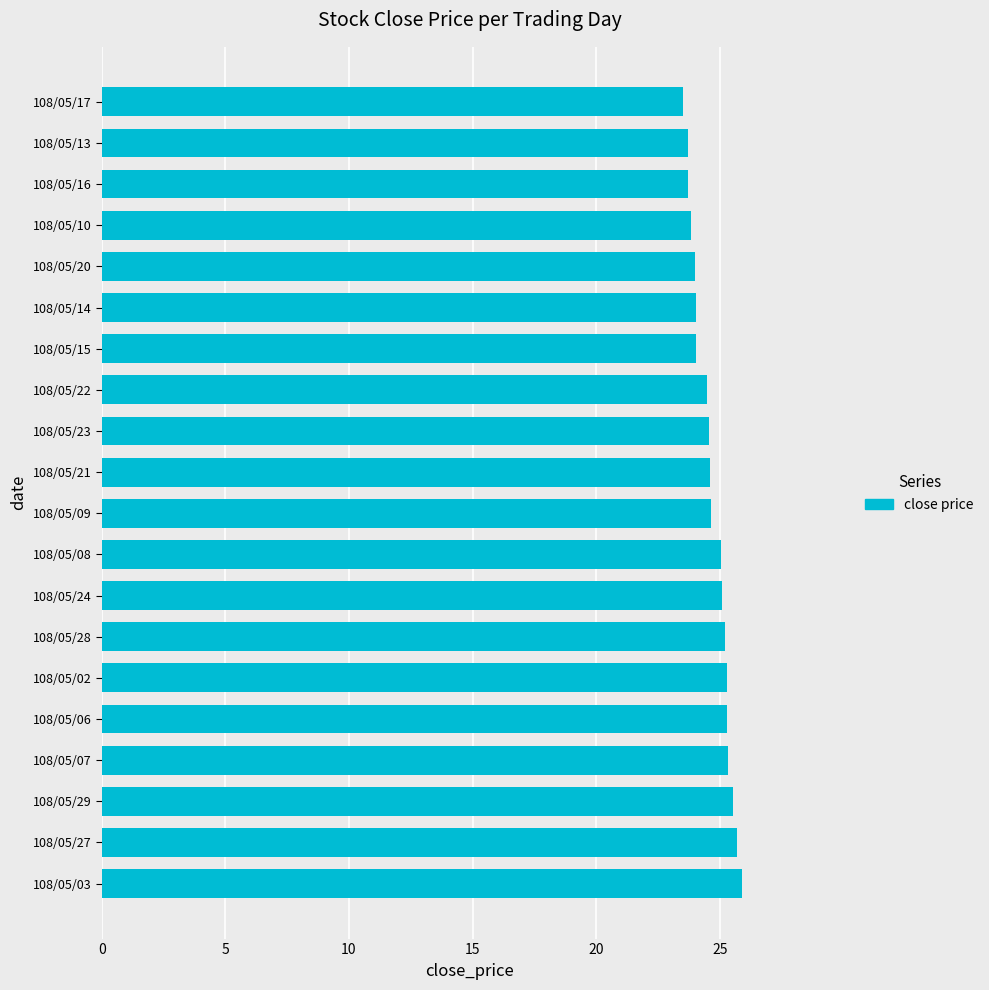

Approximately how many times larger is the value at 108/05/17 compared to 108/05/23?

1.0